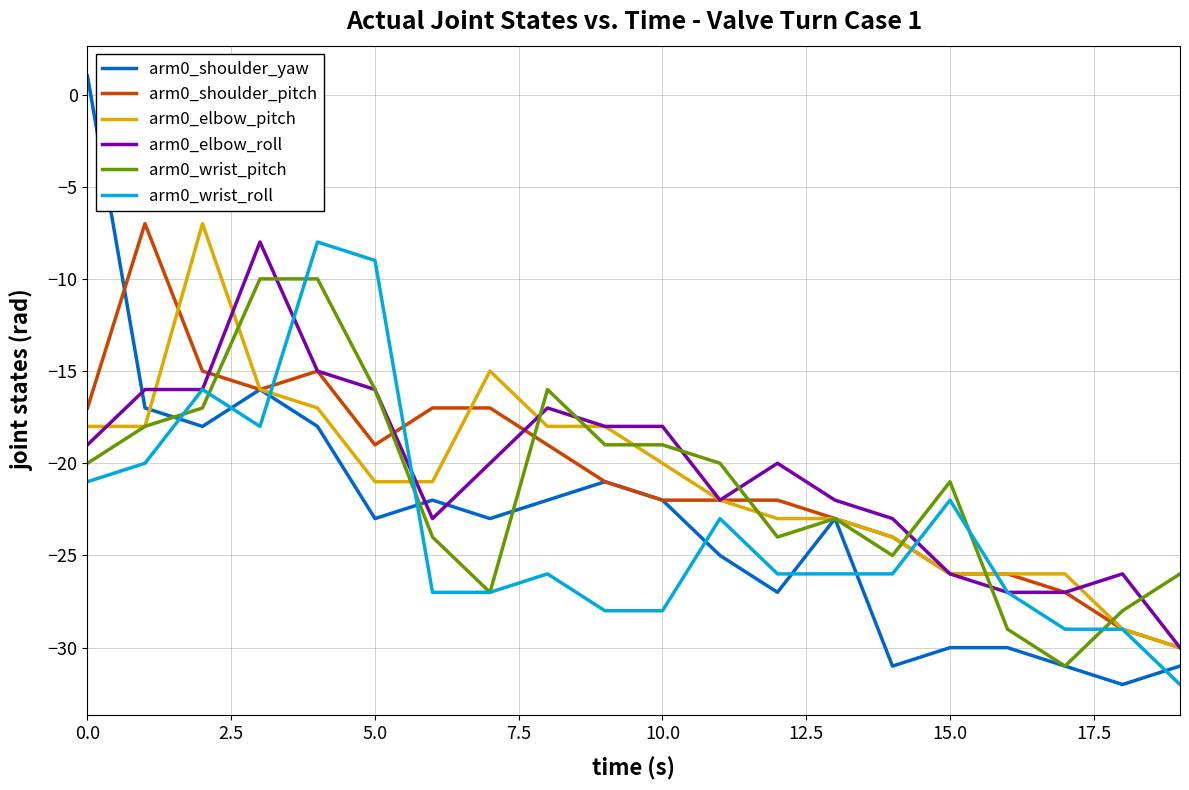

Which series has the largest range (max minus min)?

arm0_shoulder_yaw